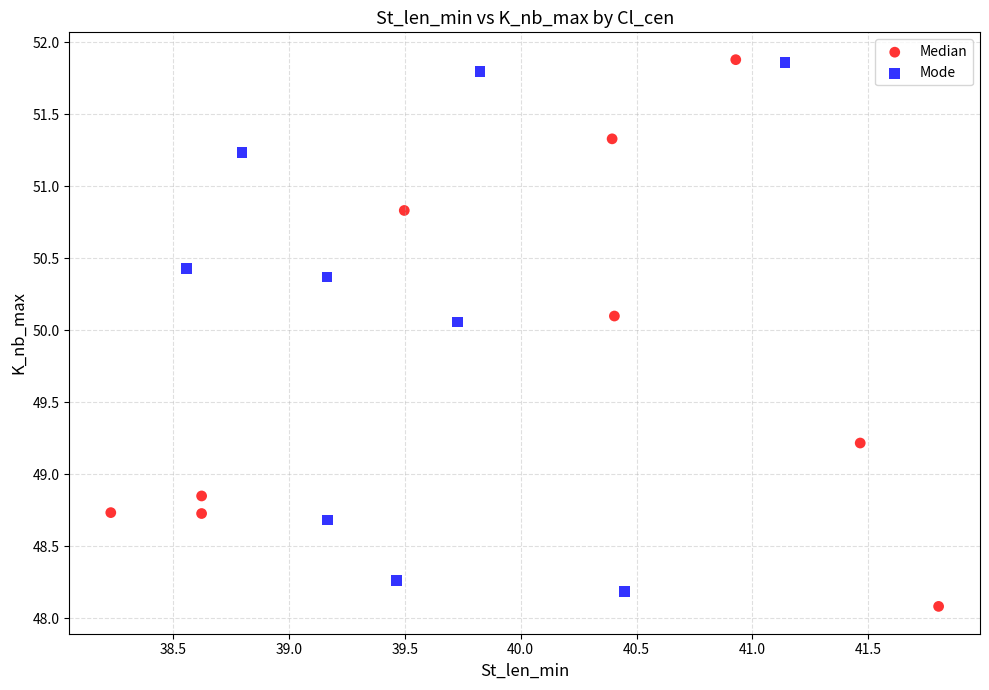

Which series reaches the minimum Y coordinate?

Median